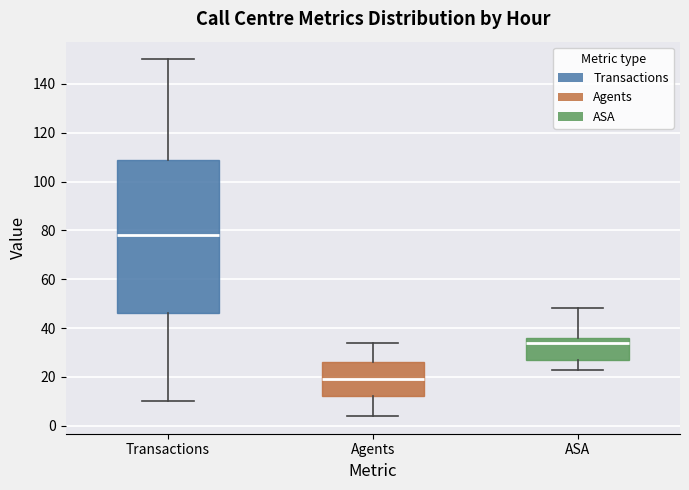

Which box has the highest median line?

Transactions